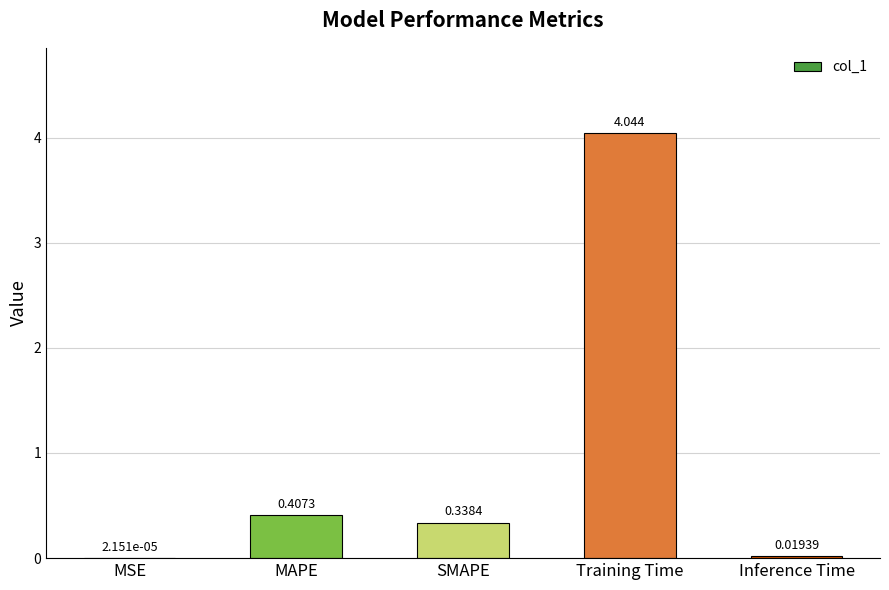

Where is the data nearest to the value 2?

MAPE